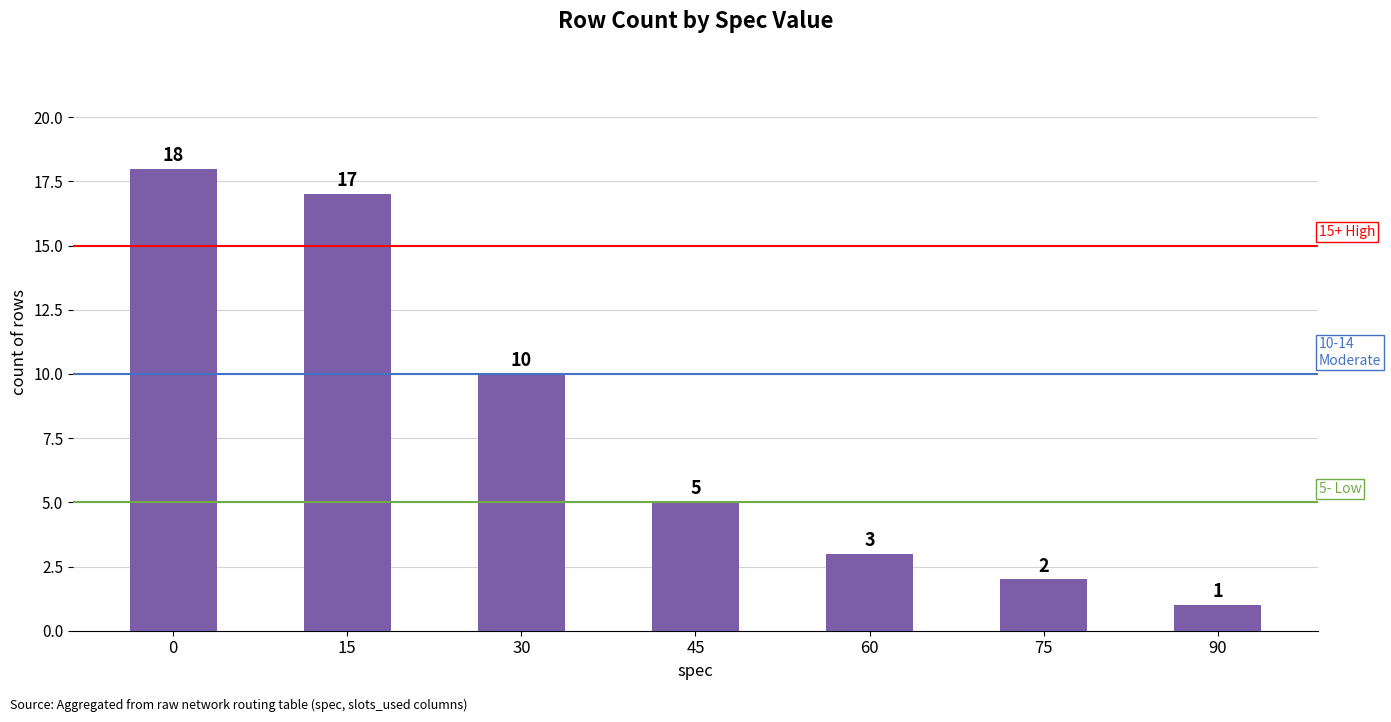

The value at 75 is 0. True or false?

False